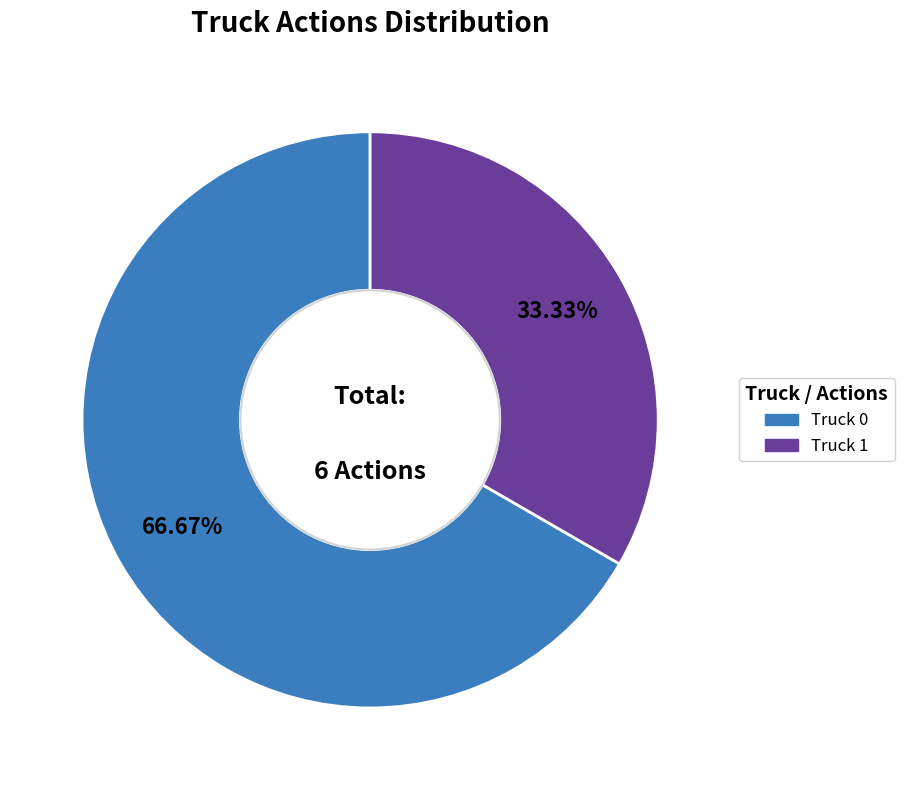

To the nearest percent, what is the difference between the largest and smallest slice percentages?

33%